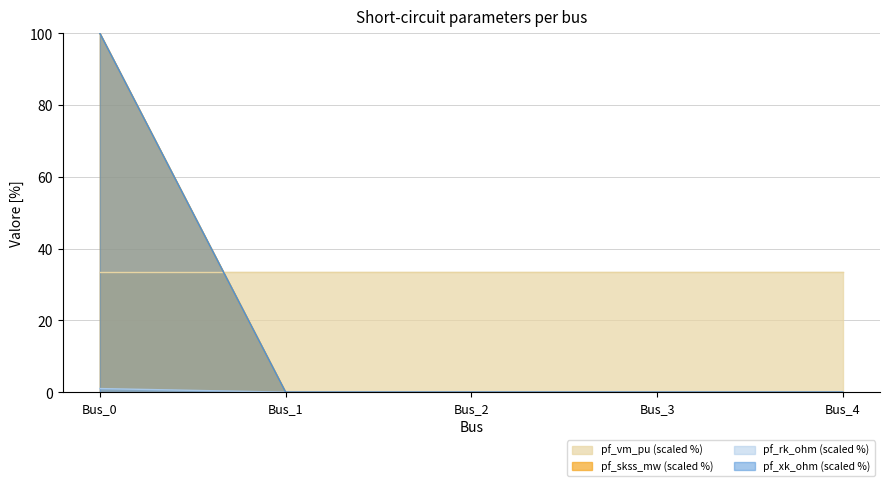

Reading right to left, what are all the values shown in this chart?

pf_skss_mw: Bus_4=0.0	Bus_3=0.0	Bus_2=0.0	Bus_1=0.0	Bus_0=1.0
pf_rk_ohm: Bus_4=0.0	Bus_3=0.0	Bus_2=0.0	Bus_1=0.0	Bus_0=100.0
pf_xk_ohm: Bus_4=0.0	Bus_3=0.0	Bus_2=0.0	Bus_1=0.0	Bus_0=100.0